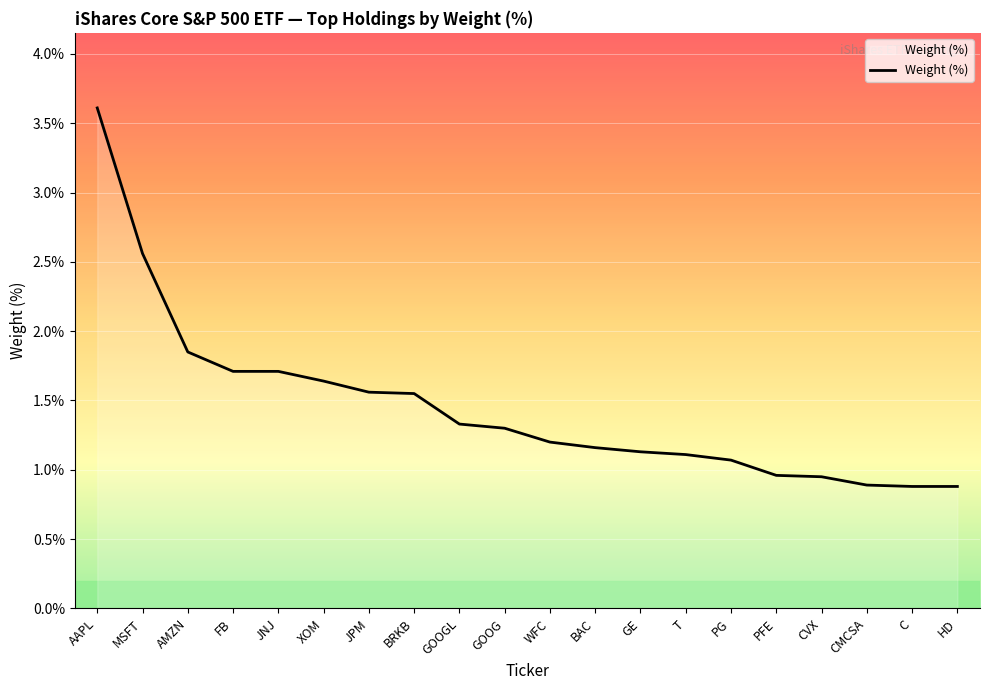

Where is the data nearest to the value 2?

AMZN